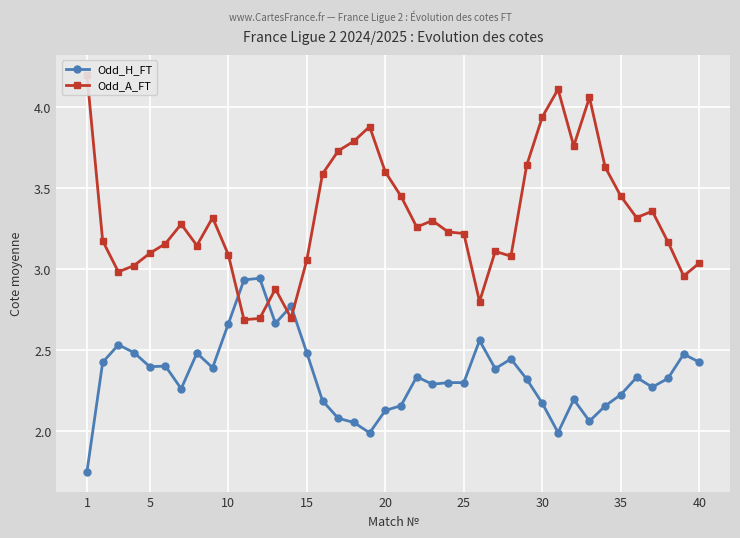

True or false: Odd_A_FT and Odd_H_FT intersect in this chart.

True